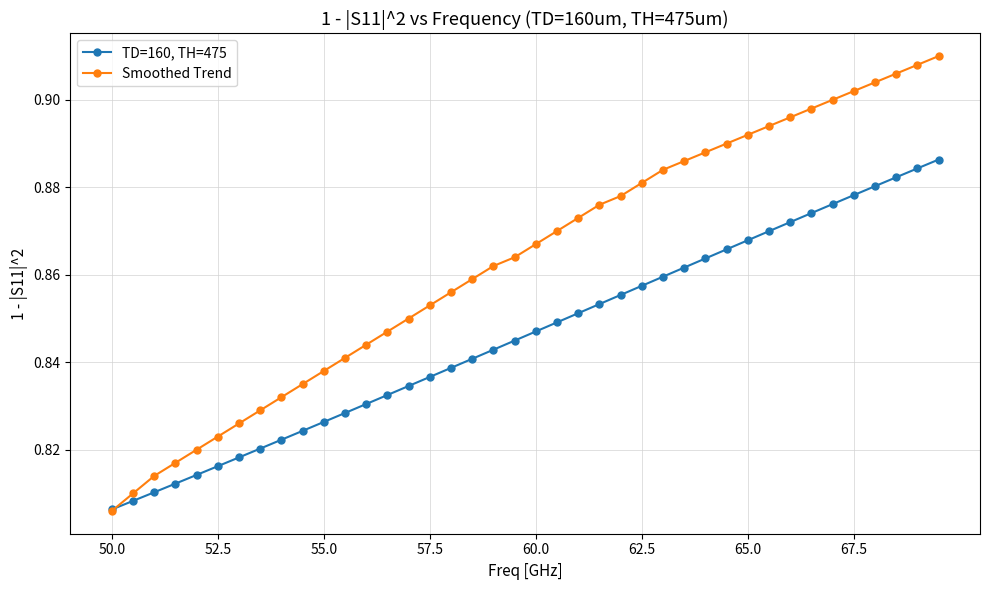

How many TD=160, TH=475 values are between 0 and 1?

40